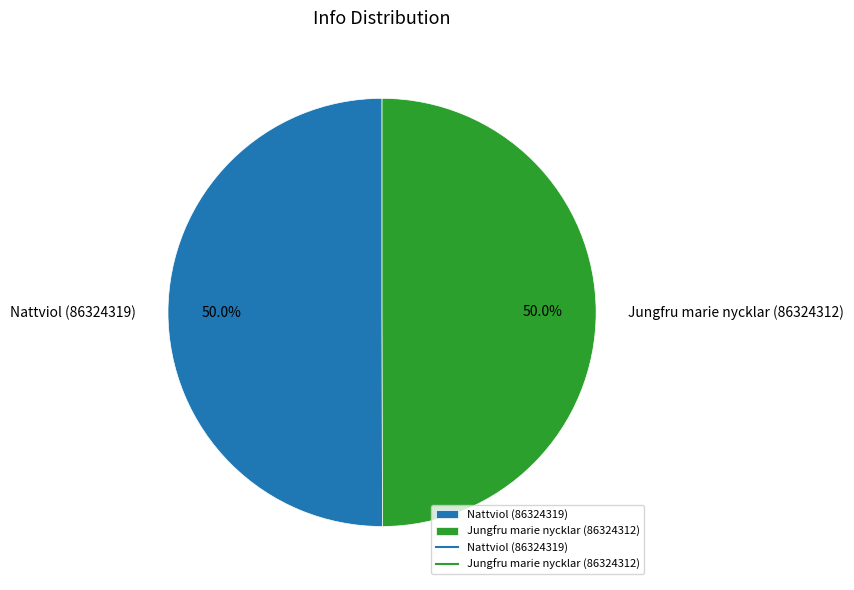

To the nearest percent, what percentage of the pie is Nattviol (86324319)?

50%